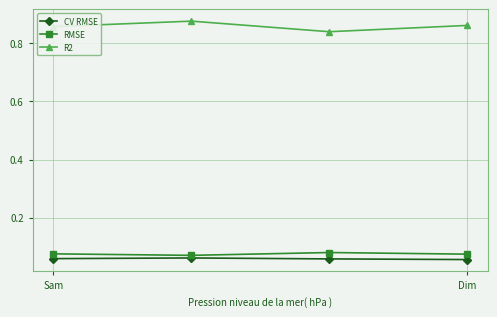

True or false: R2 and CV RMSE cross at least once.

False